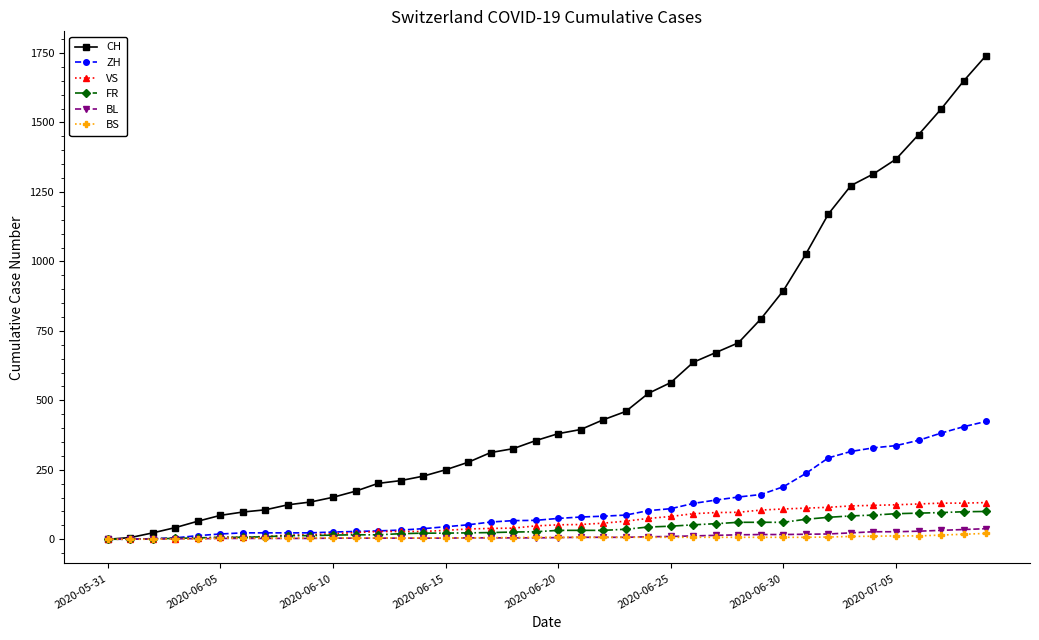

Which series has the largest range (max minus min)?

CH